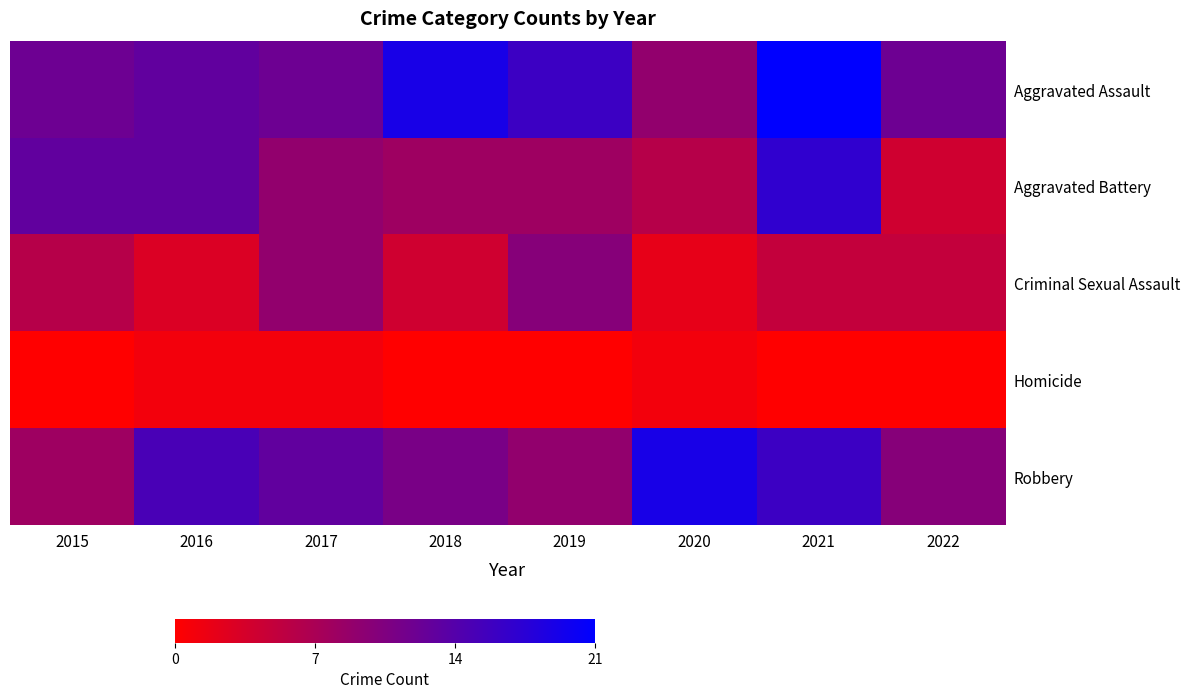

How many distinct data groups are displayed?

5